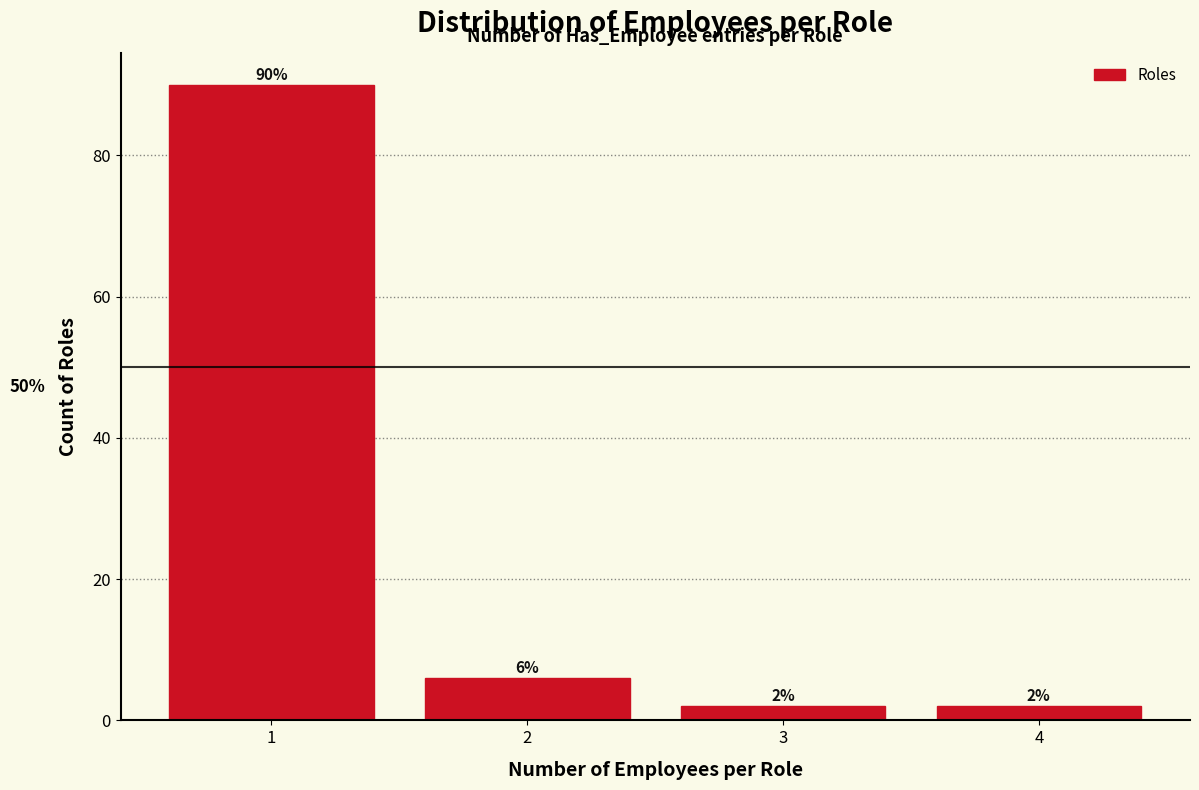

Reading left to right, transcribe all the data shown in this chart.

1=90	2=6	3=2	4=2